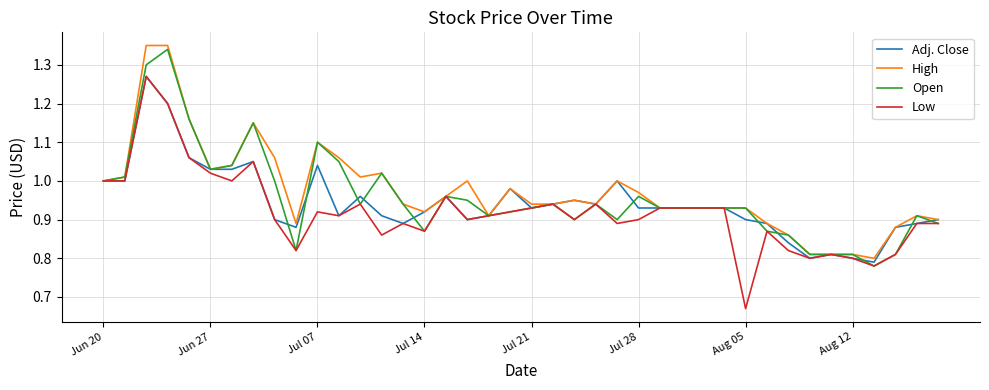

Which series has the widest spread of values?

Low